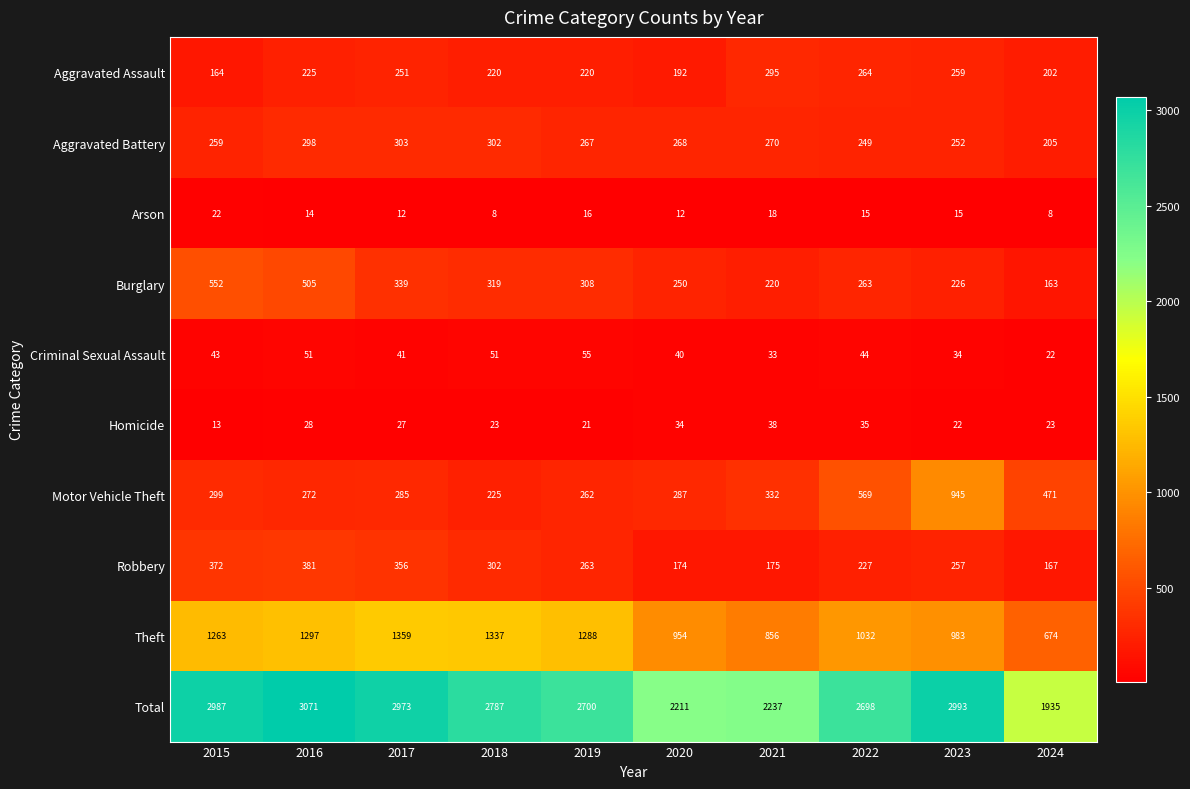

What is the difference between the maximum and minimum values in the Aggravated Battery series?

98